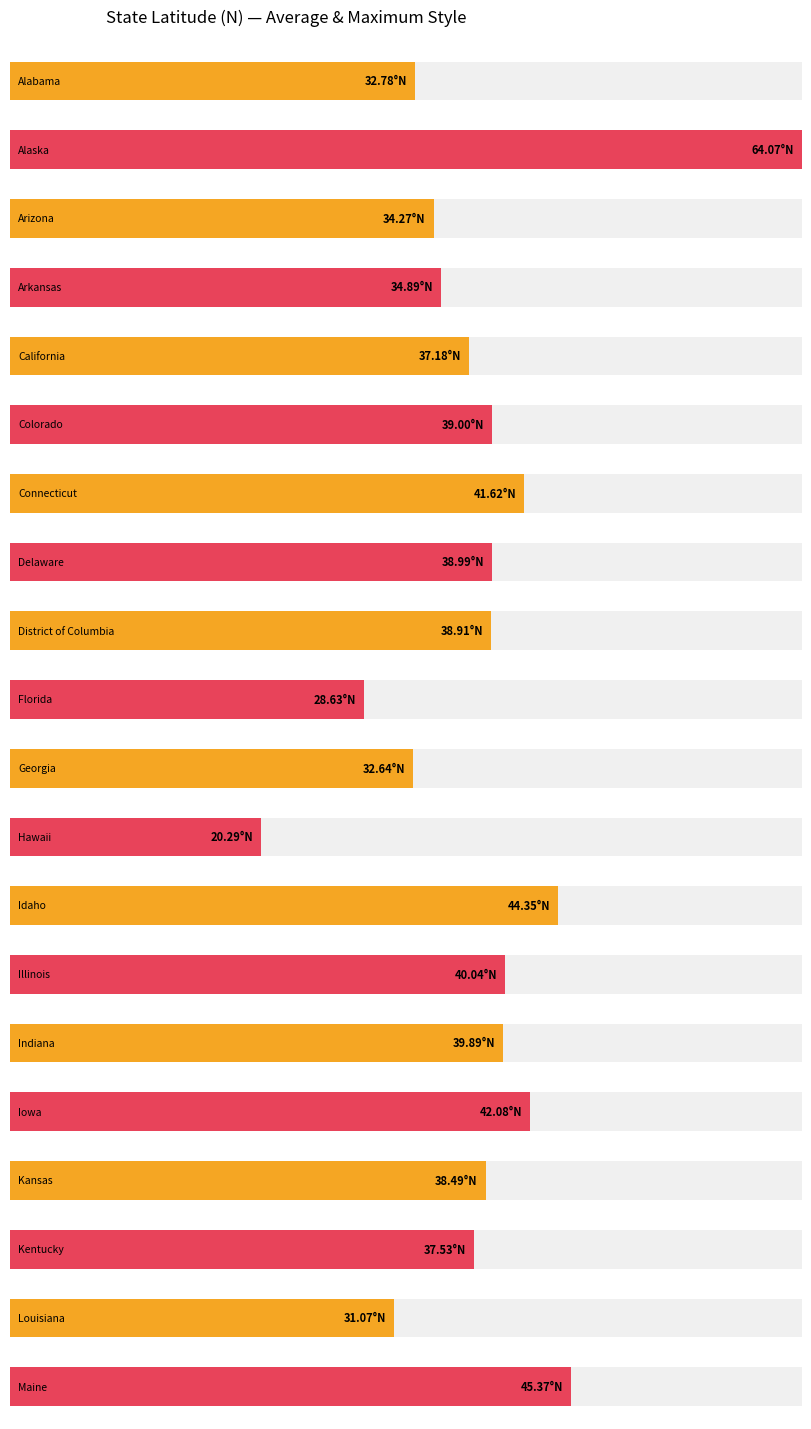

What is the label of the 2nd bar from the right?

Louisiana